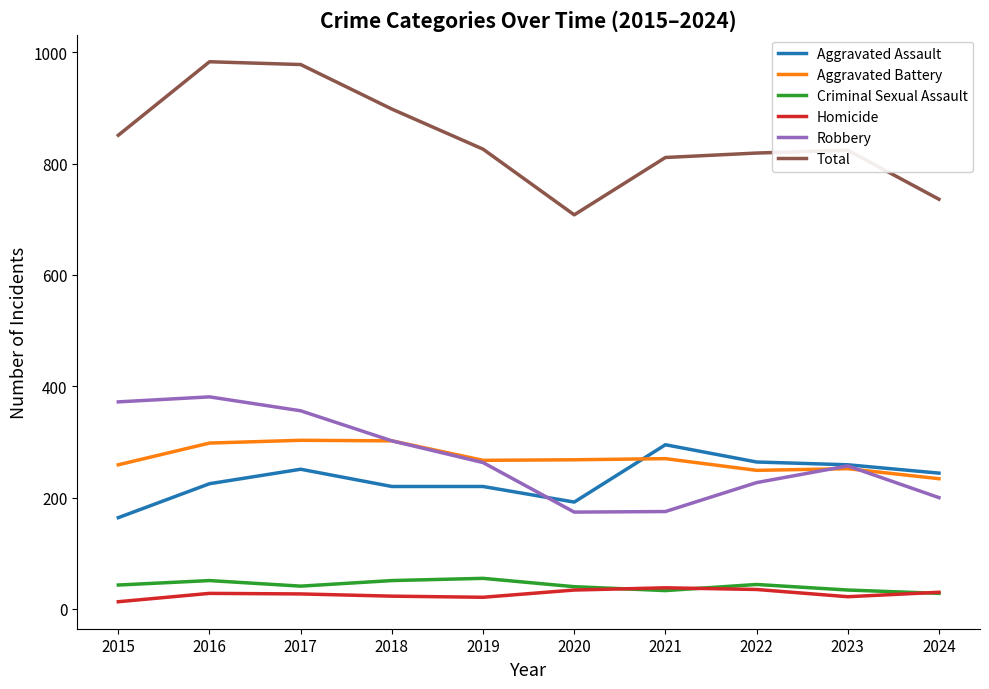

True or false: Aggravated Battery and Homicide cross at least once.

False